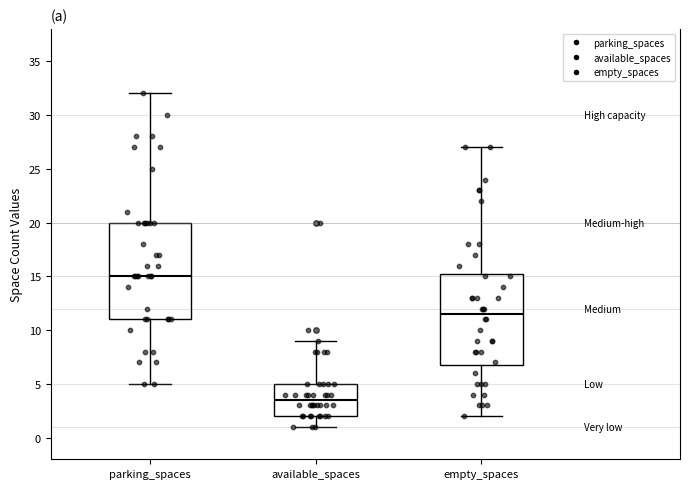

Which box is the tallest, from its lower edge to its upper edge?

parking_spaces